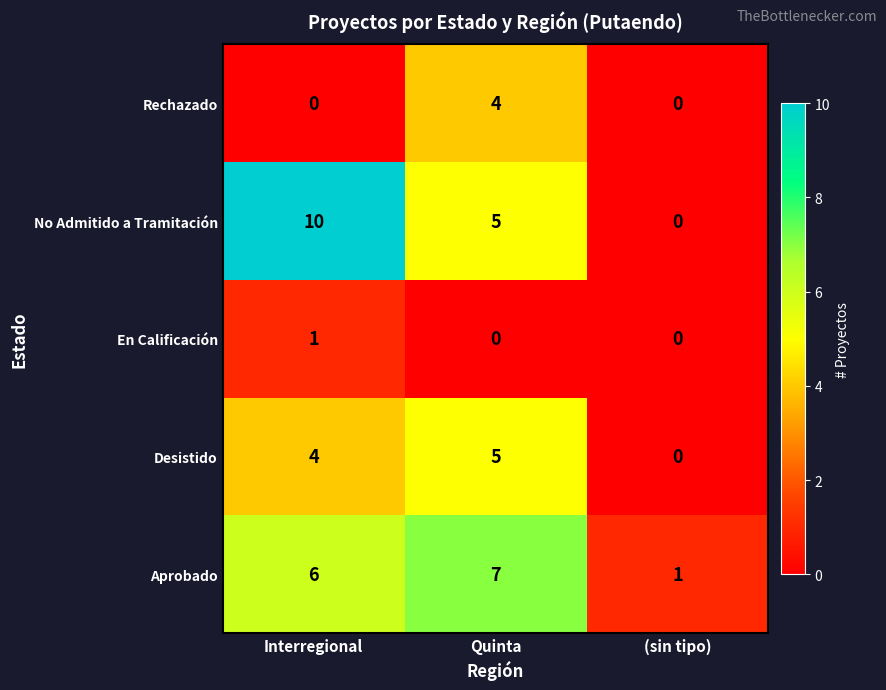

What is the approximate value of Aprobado at Quinta?

7